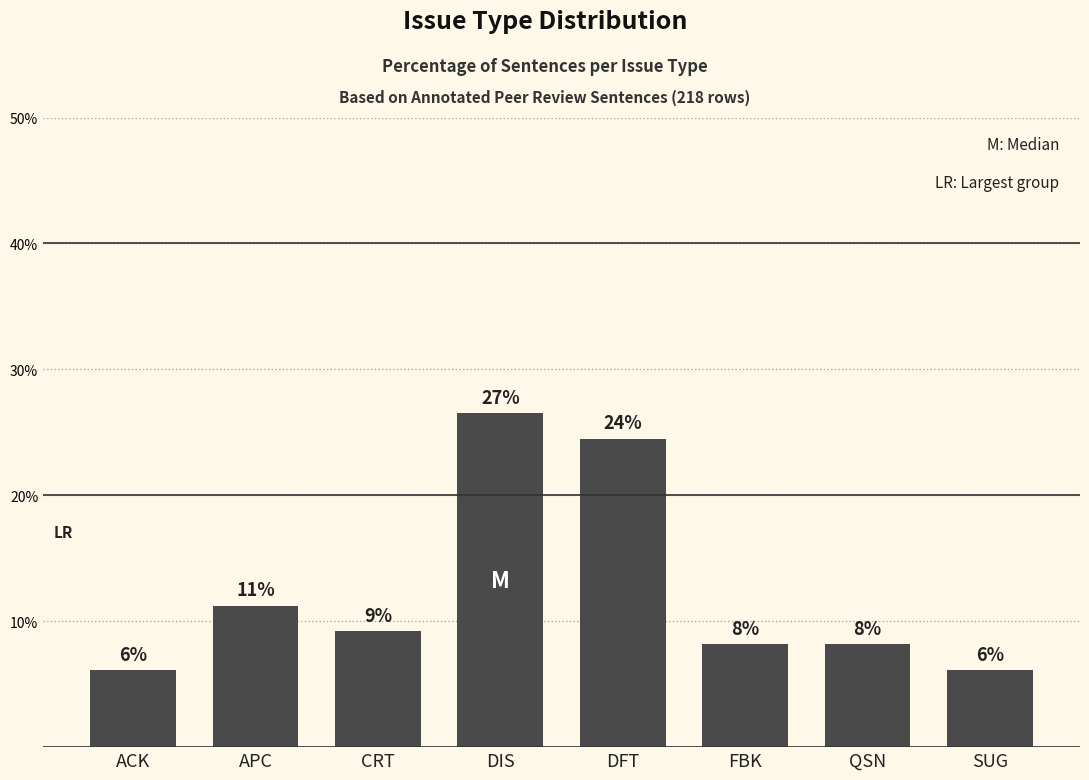

At which label does the data first exceed 9?

APC